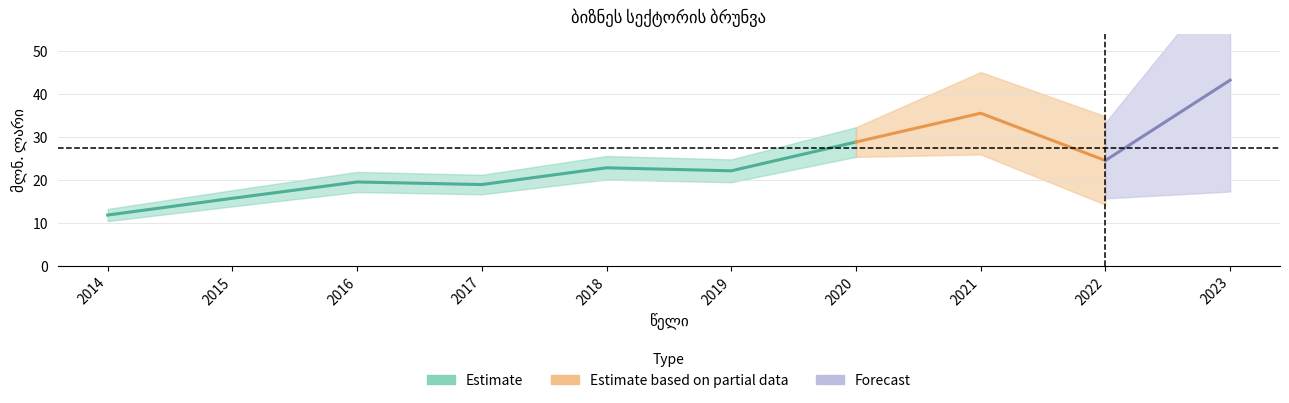

What is the sum of the values at 2018 and 2015?

38.5